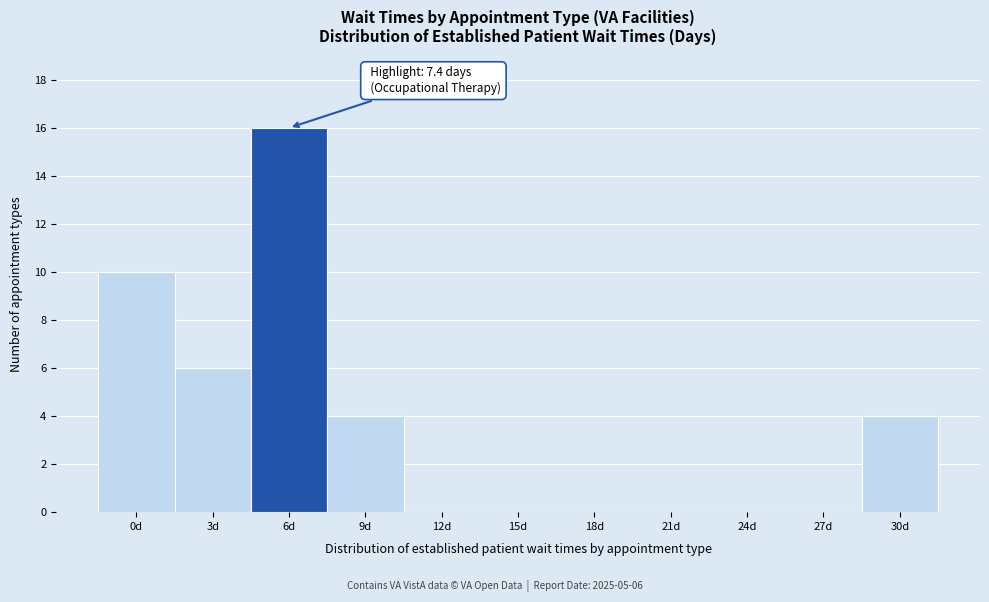

Reading right to left, transcribe all the data shown in this chart.

30d=4	27d=0	24d=0	21d=0	18d=0	15d=0	12d=0	9d=4	6d=16	3d=6	0d=10